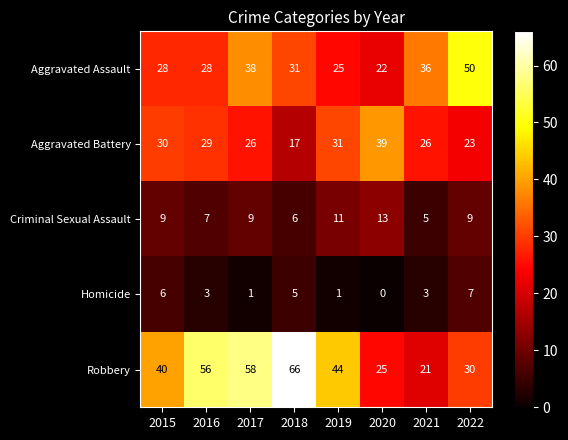

What is the average value of the Aggravated Battery series?

28